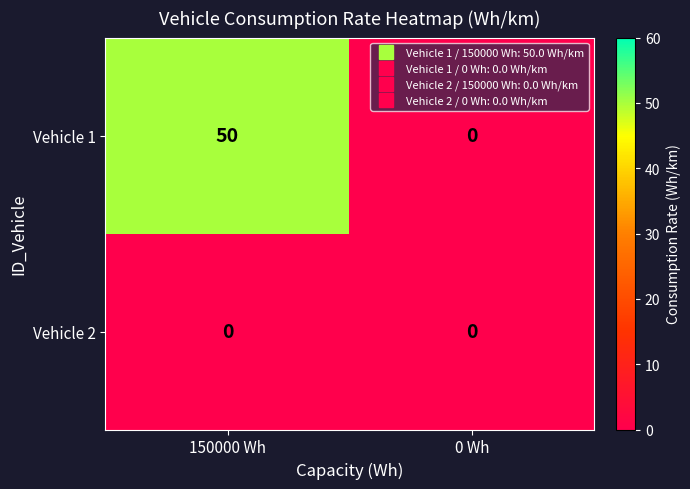

Rank the series by their average value, from highest to lowest.

Vehicle 1, Vehicle 2